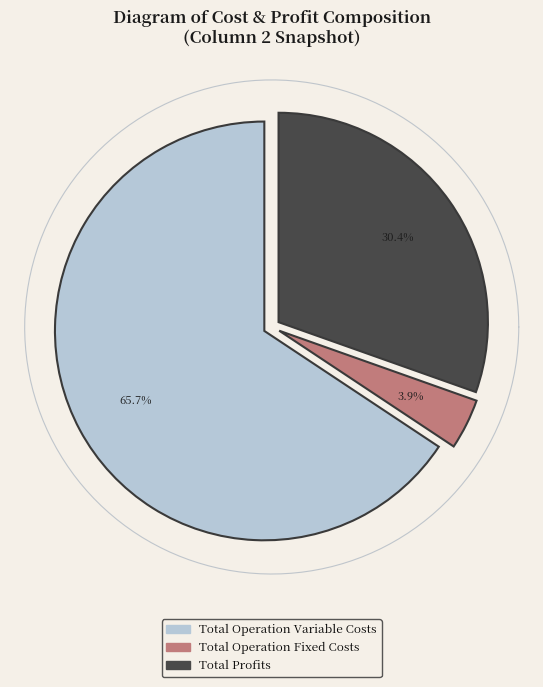

What percentage is NOT represented by Total Profits?

69.6%